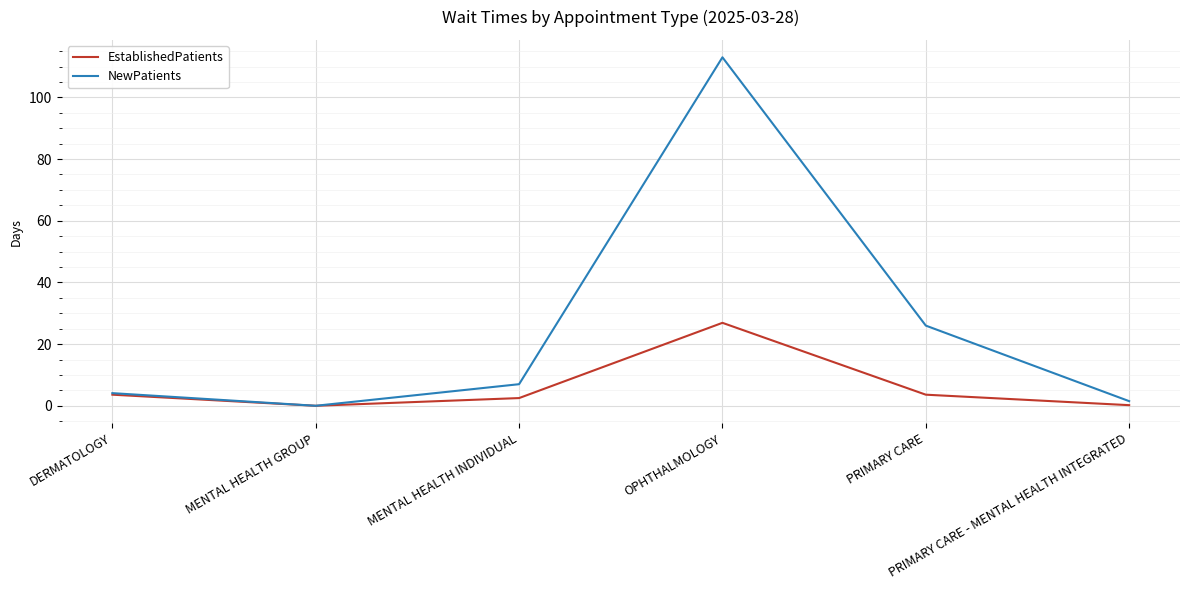

At how many categories does at least one series exceed 43?

1